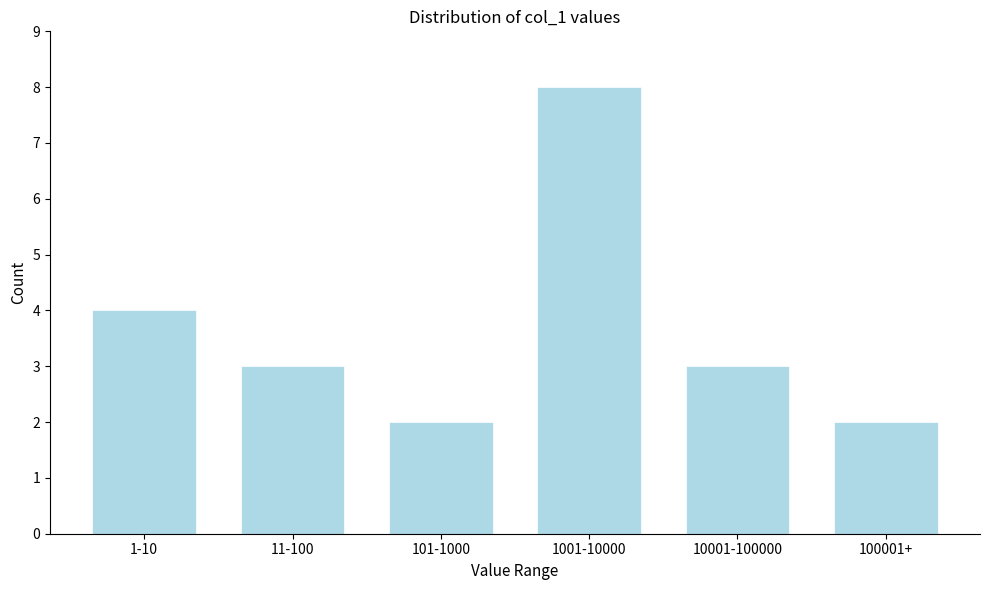

Reading left to right, transcribe all the data shown in this chart.

1-10=4	11-100=3	101-1000=2	1001-10000=8	10001-100000=3	100001+=2